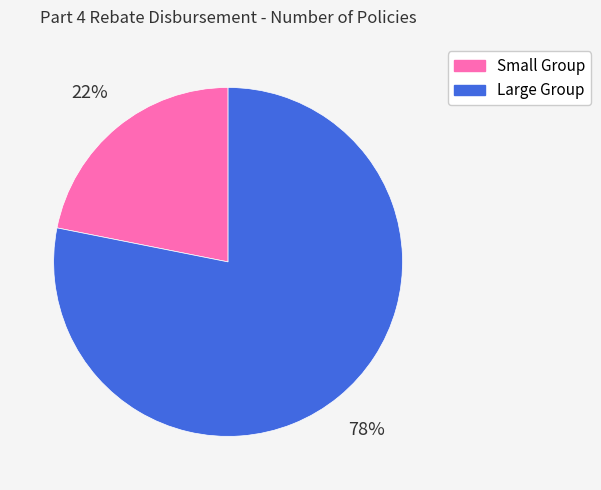

Which slice represents more than half of the pie?

Large Group